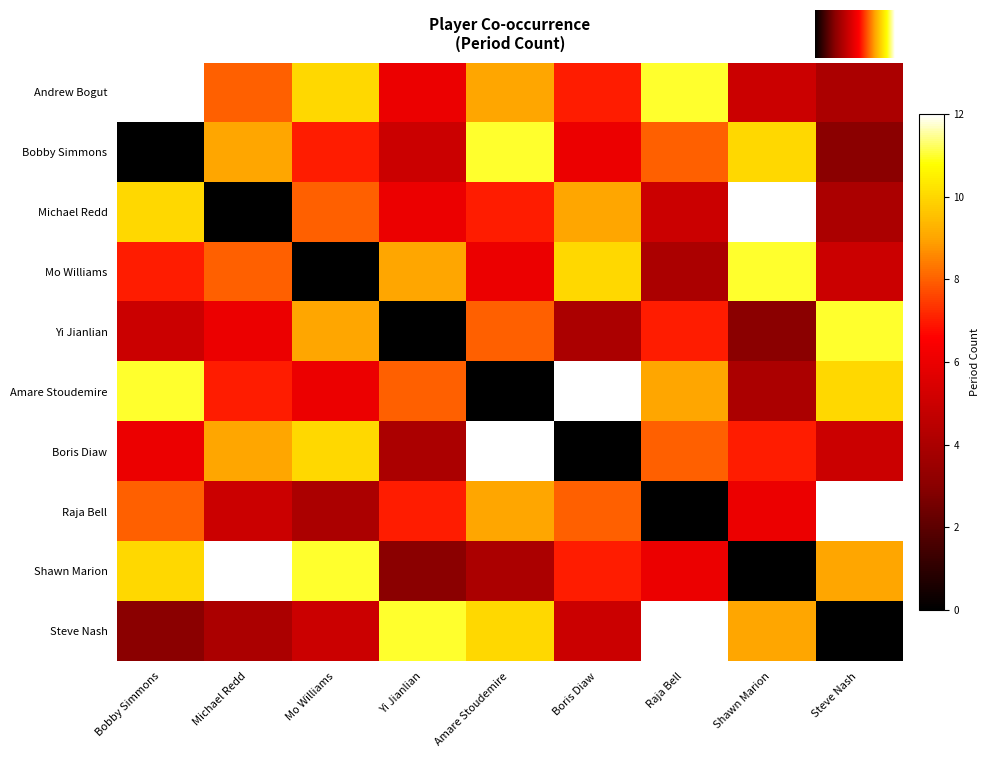

What is the difference between the second highest and minimum values in the Michael Redd series?

10